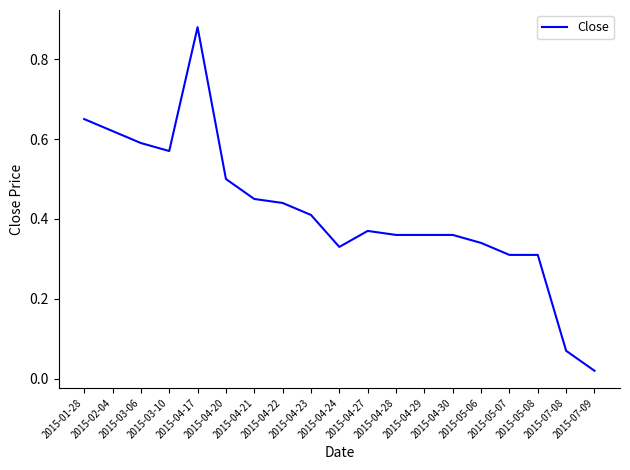

Does the chart display data point markers on the line(s)?

No